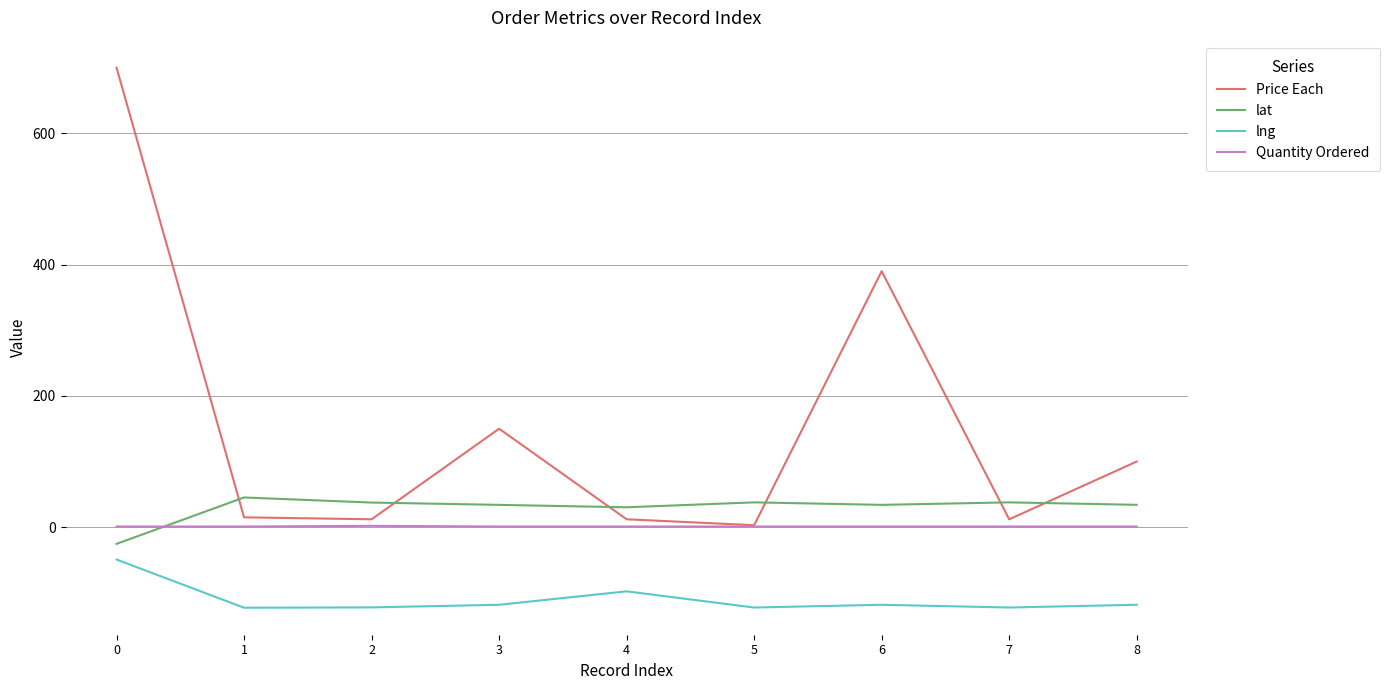

Is the value of Price Each at 3 greater than the value of lng at 5?

Yes